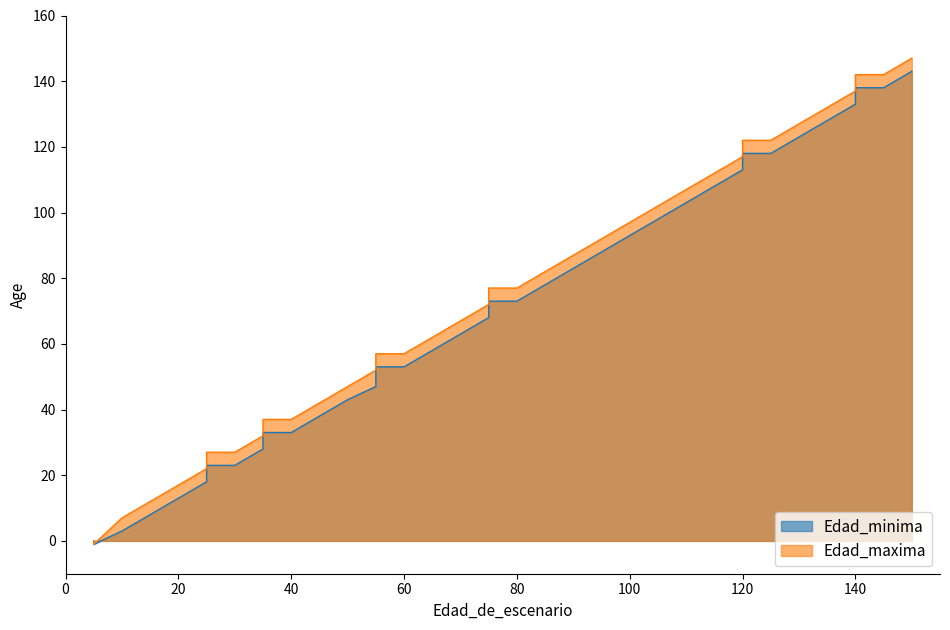

Is it true that Edad_maxima equals 20 at 9?

False